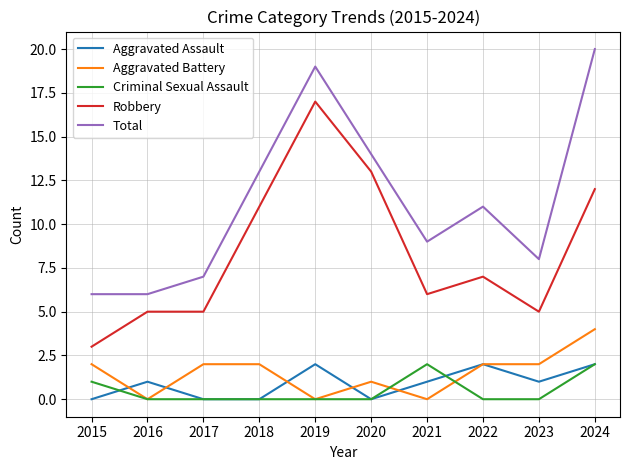

The Robbery series shows 3 at 2023. True or false?

False